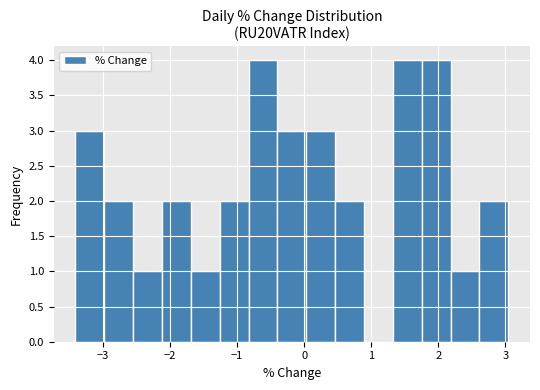

What is the height of the bar covering -0.8 to -0.4 on the x-axis? Neither the bar edges nor the heights are printed on the chart, so give them approximately, as read against the axes.

4